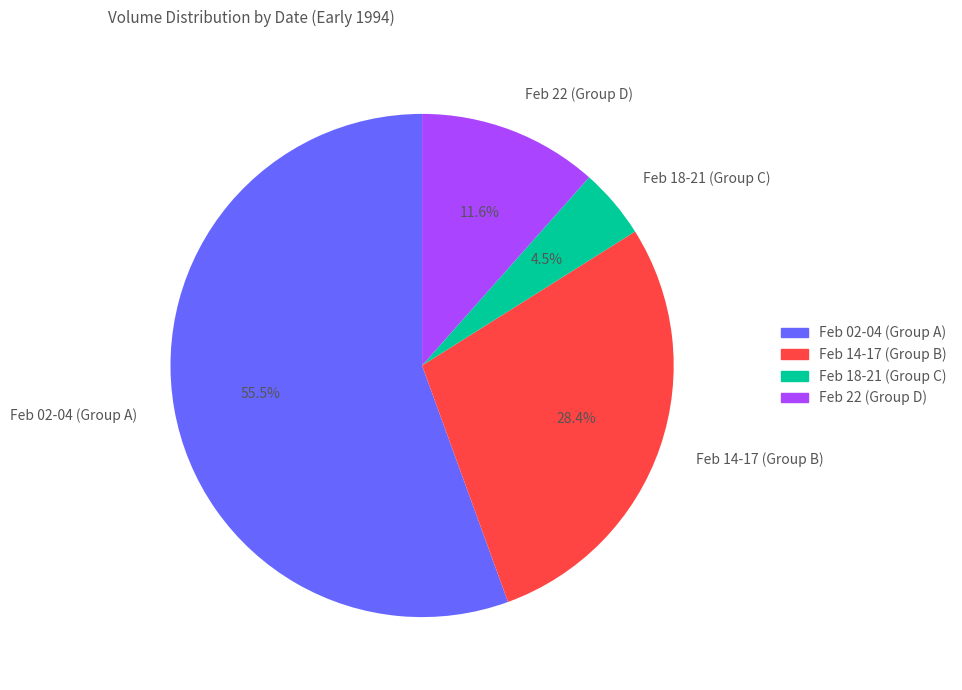

Which category has the biggest portion of the pie?

Feb 02-04 (Group A)